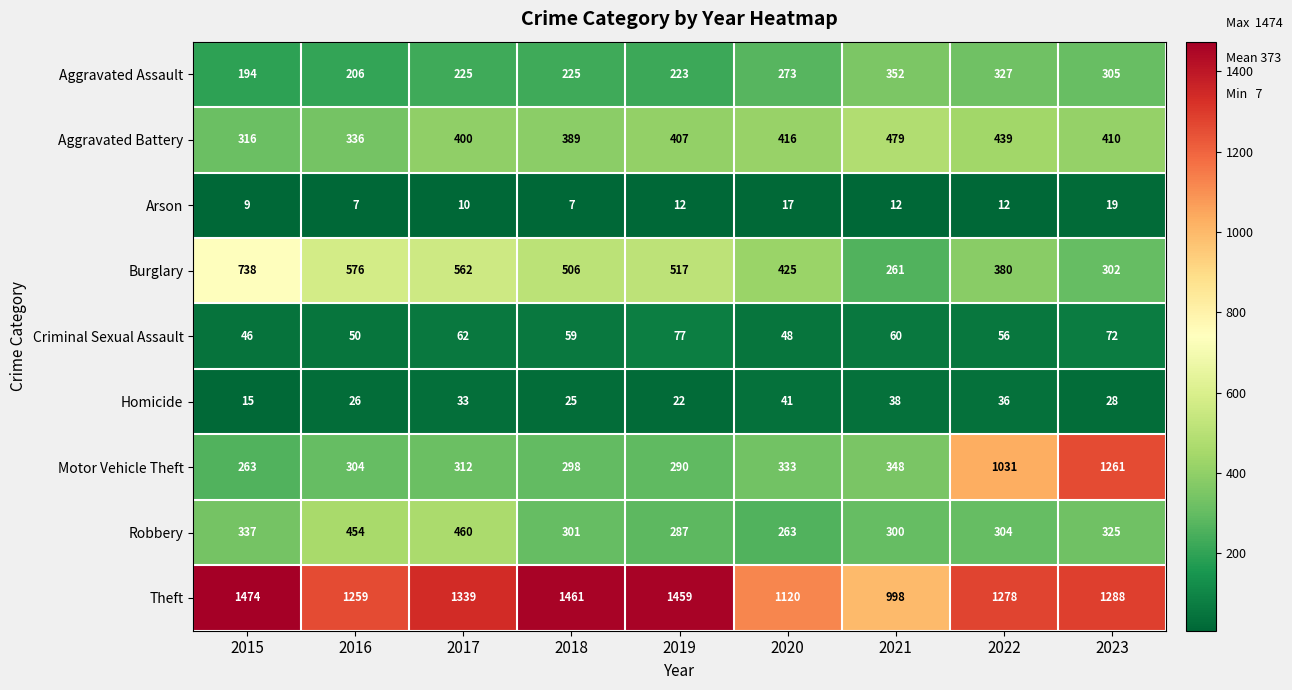

What is the approximate value of Theft at 2017?

1339